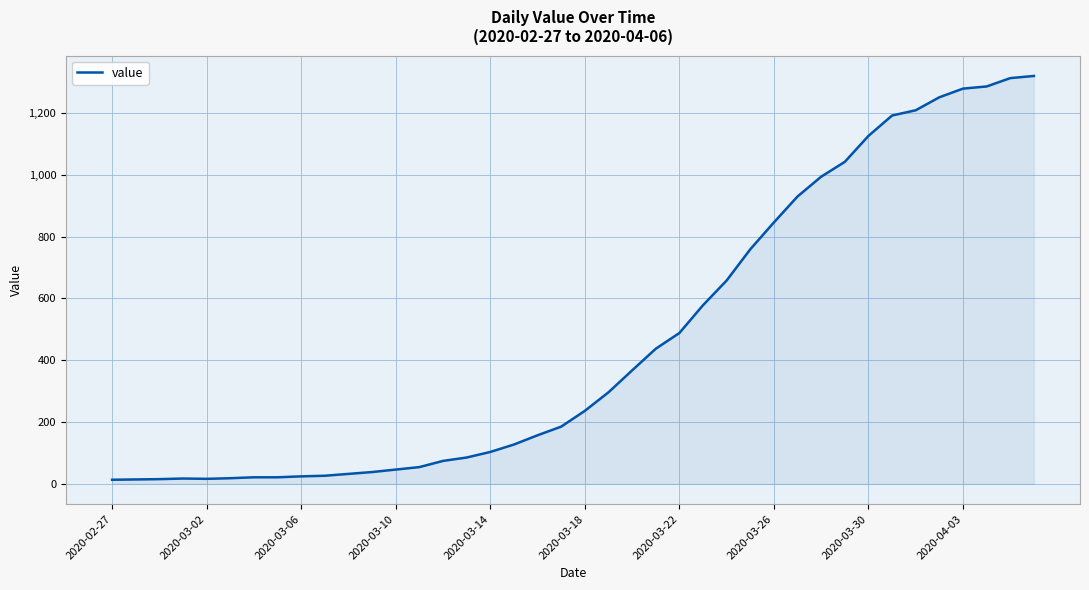

What is the difference between the maximum and minimum values?

1307